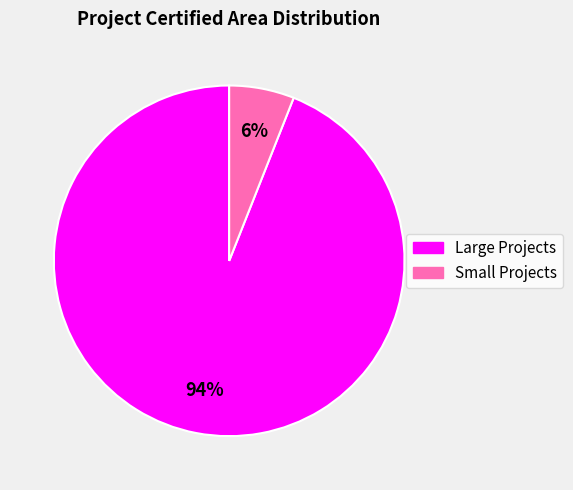

Is there any slice that represents more than half of the pie?

Yes